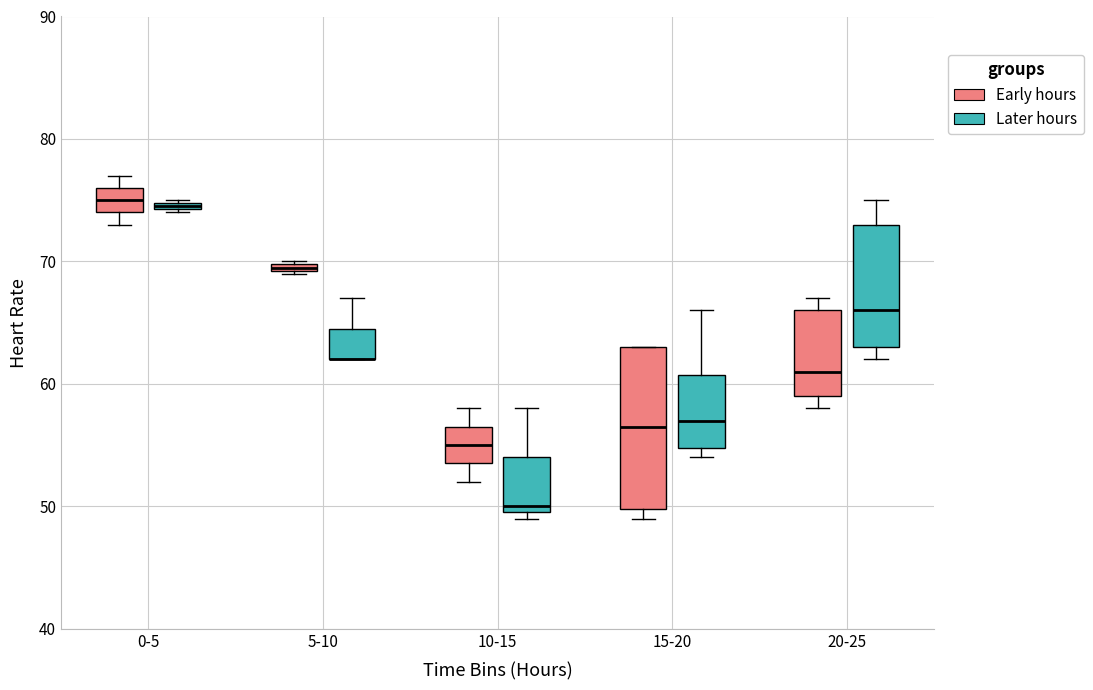

Where does the median line of the box for 0-5 (Early hours) sit on the y-axis? The values are not printed on the chart, so give them approximately, as read against the axis.

75